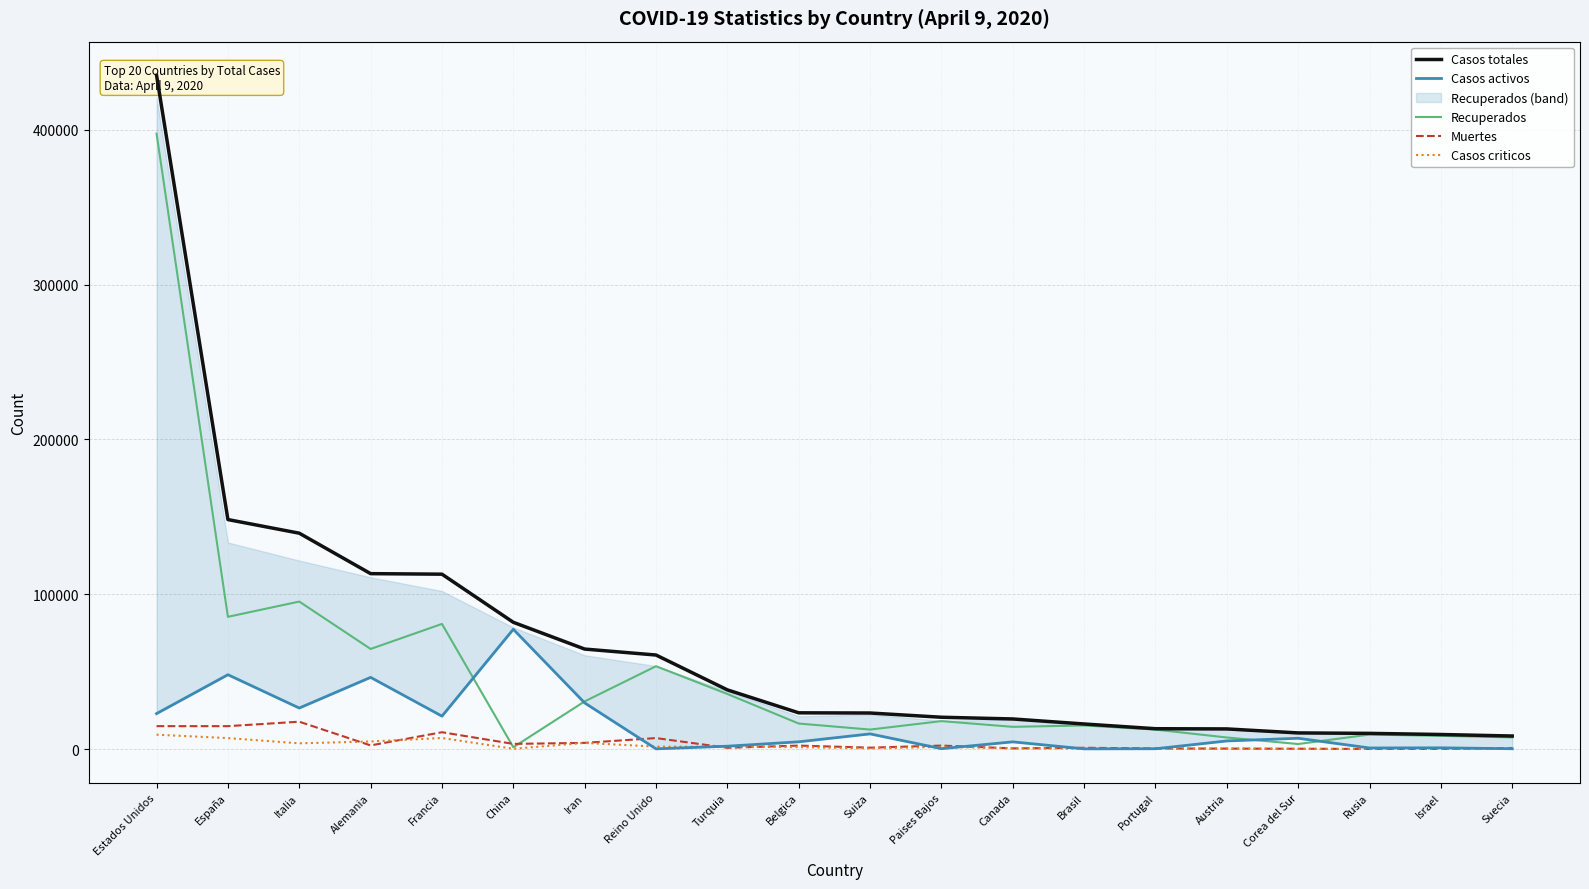

True or false: Recuperados has more than 2 interior local peaks.

True